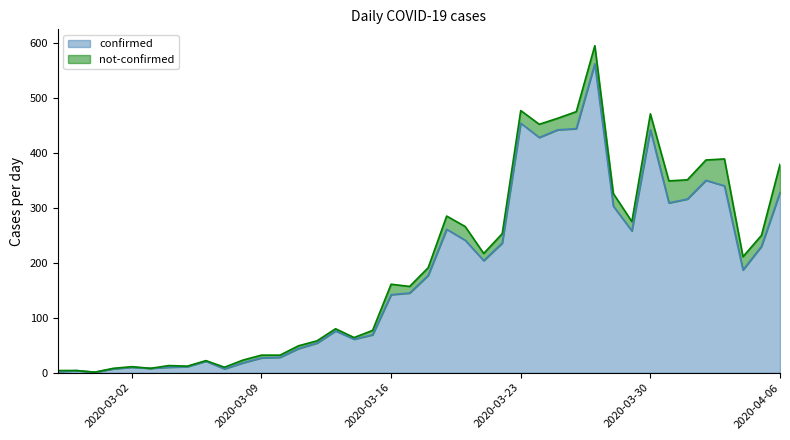

How many points are higher than both their immediate neighbors (excluding endpoints)?

9